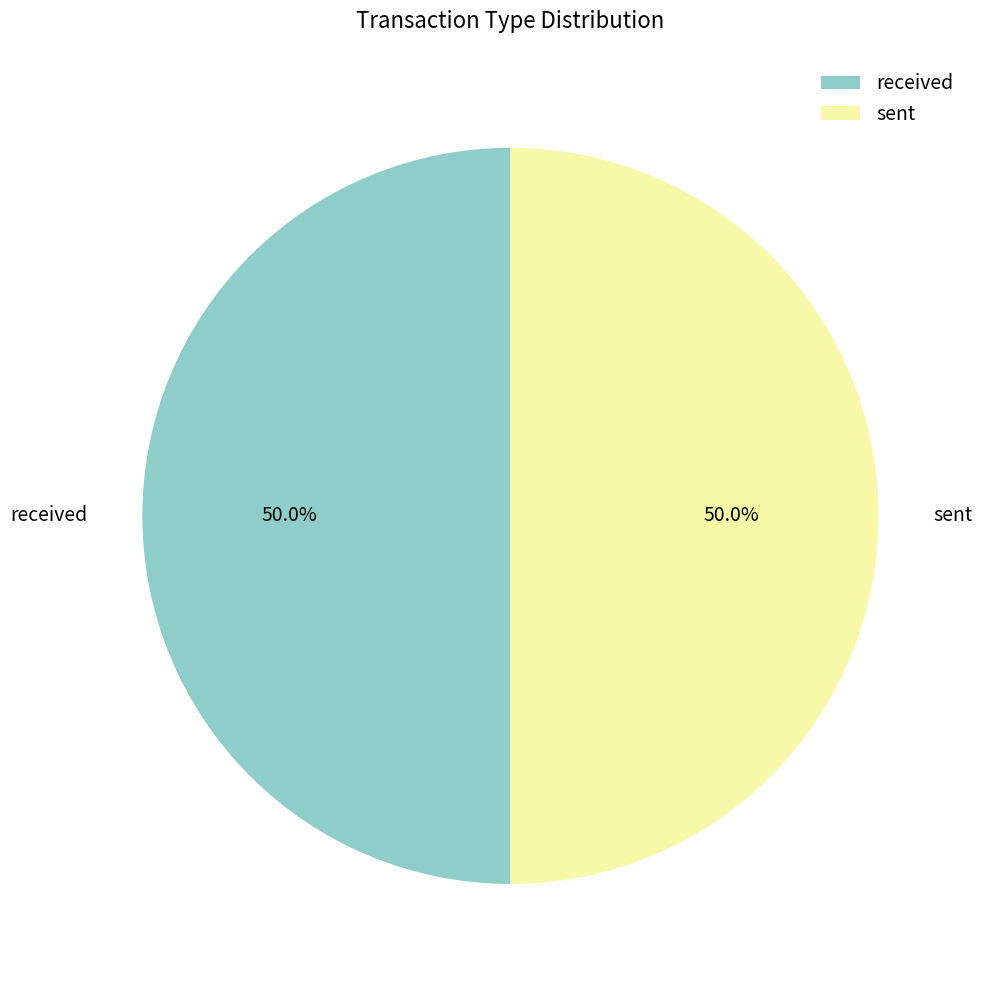

True or false: received accounts for 56% of the total.

False